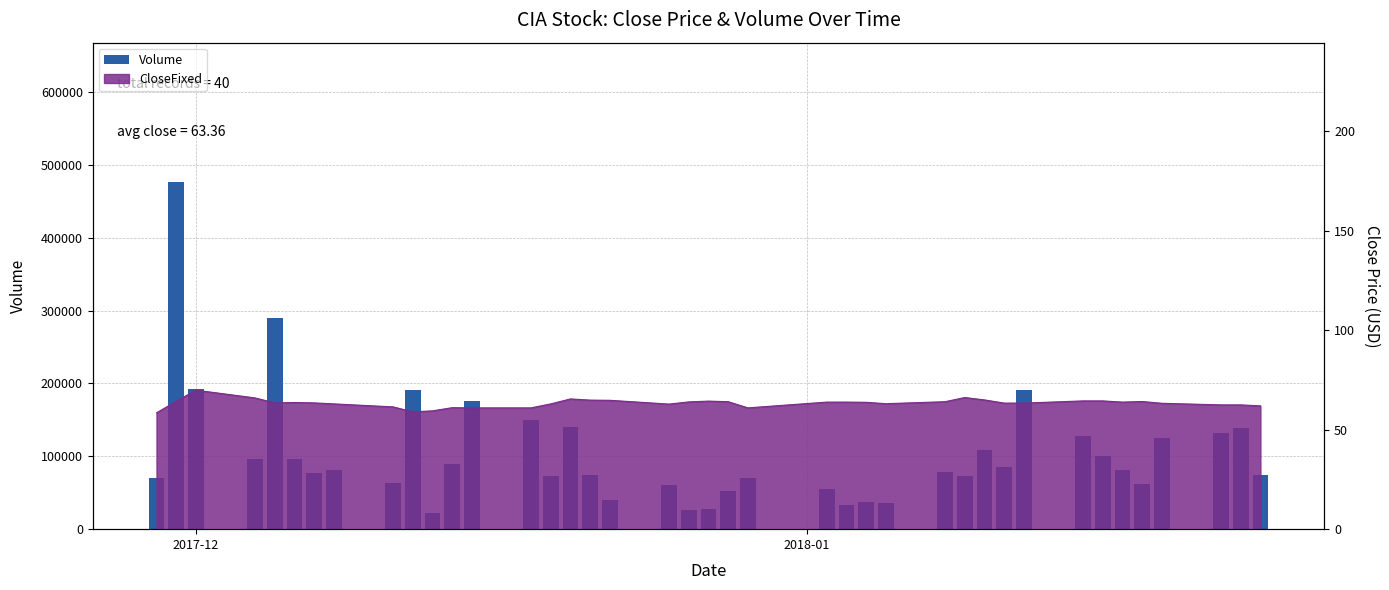

Reading left to right, what are all the values shown in this chart?

69700	476848	192727	96200	290189	95720	77700	81230	63470	190800	21948	89500	176347	149498	73310	139720	74117	40650	61000	26310	27850	52948	70800	54800	33740	37480	36300	77980	72520	107990	85142	190620	128201	100800	80920	62591	124730	131427	139300	74800